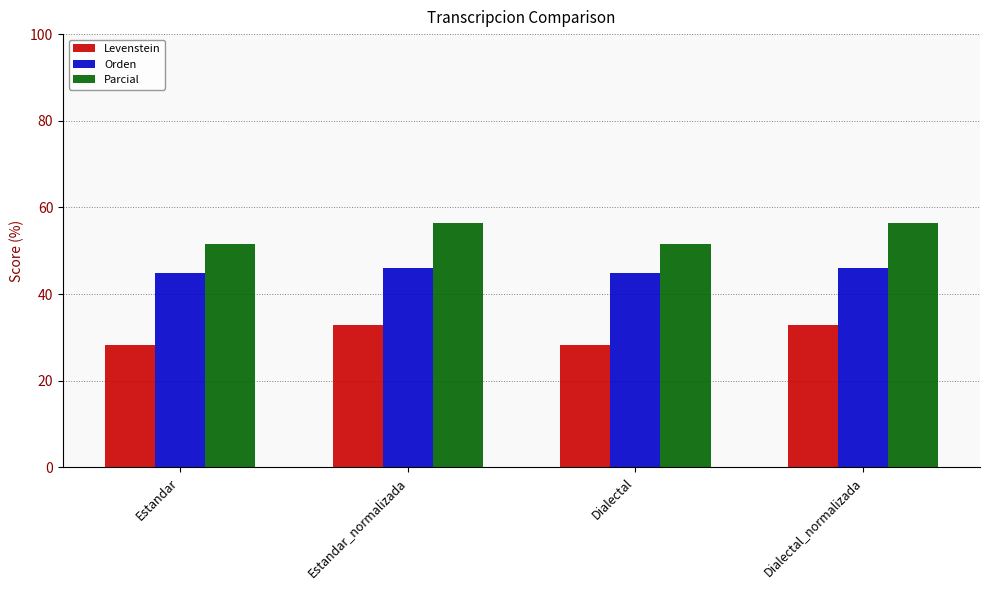

What is the average value of the Orden series?

45.4